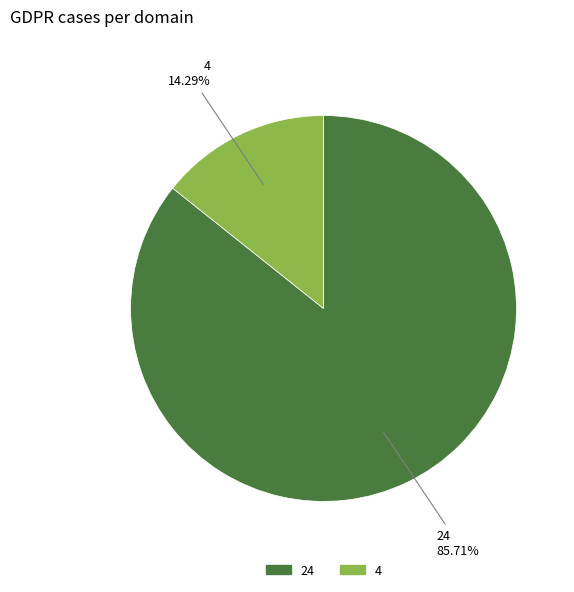

How many slices are in this pie chart?

2